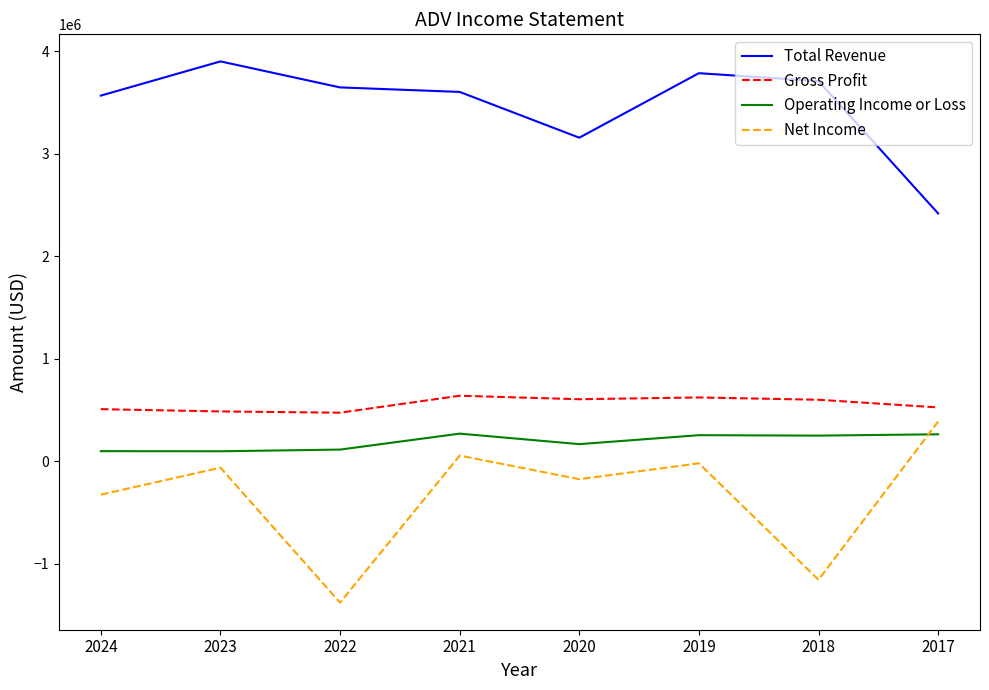

What is the highest value of the Gross Profit series?

638200